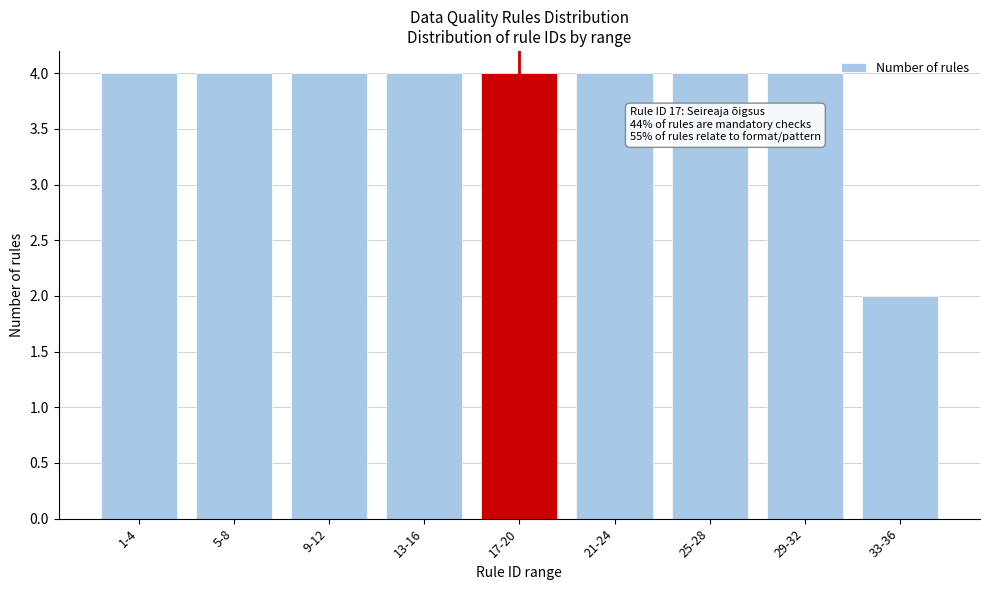

Reading left to right, transcribe all the data shown in this chart.

4	4	4	4	4	4	4	4	2